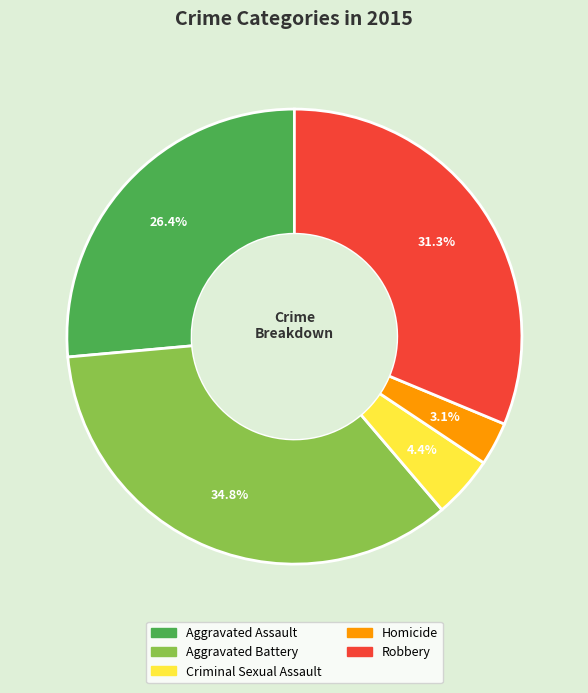

To the nearest percent, what is the difference between the Robbery and Aggravated Battery slice percentages?

4%